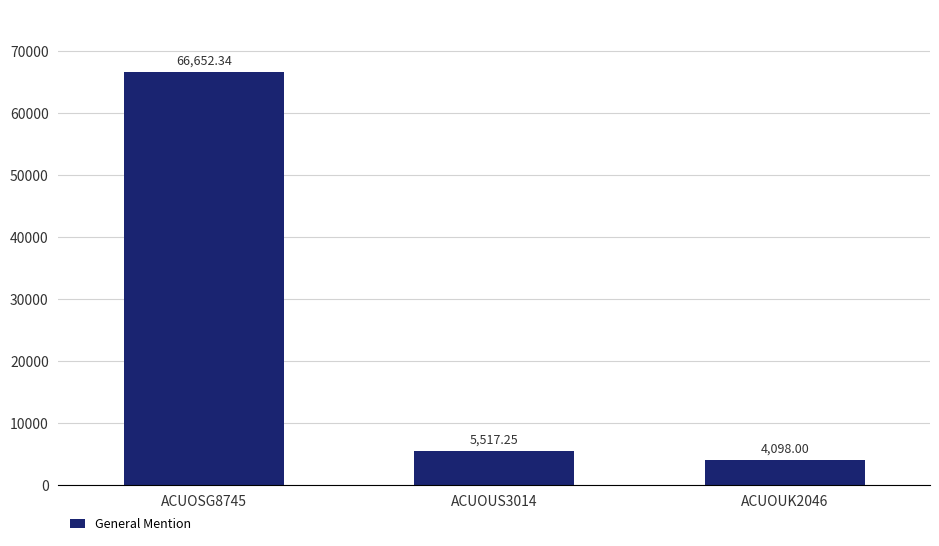

Rank the categories by value from lowest to highest.

ACUOUK2046, ACUOUS3014, ACUOSG8745